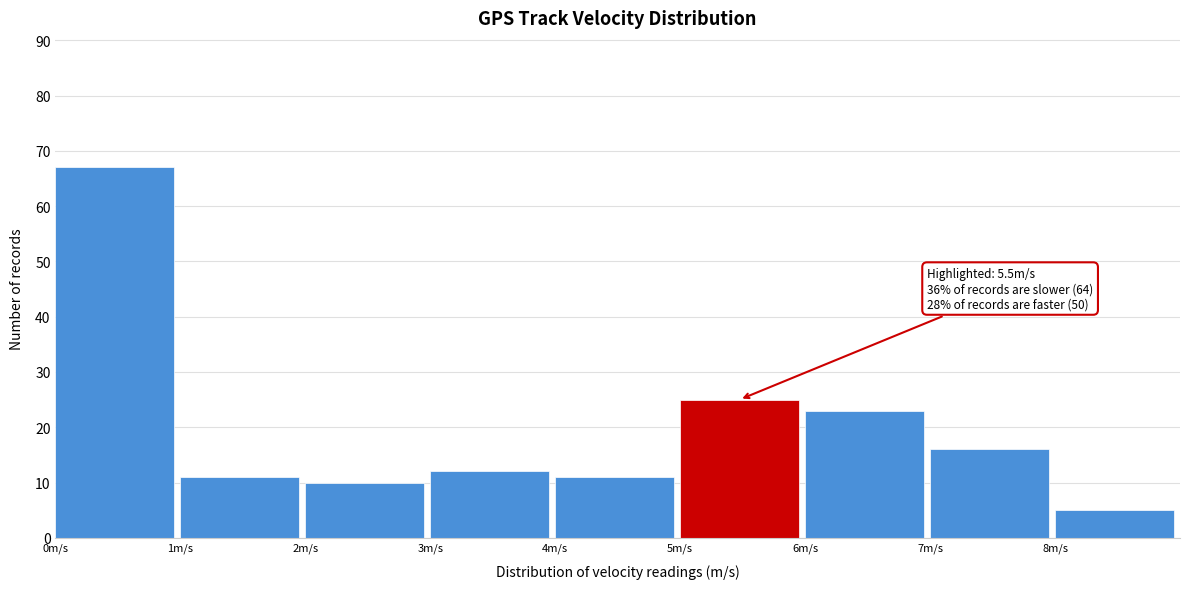

Which range on the x-axis has the tallest bar?

0 to 1